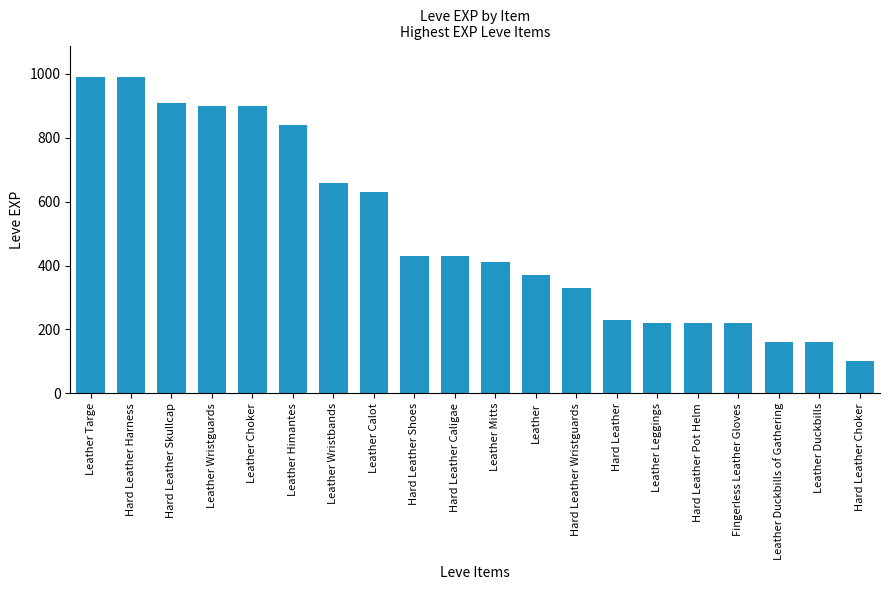

What is the sum of the values at Leather Calot and Leather Himantes?

1470